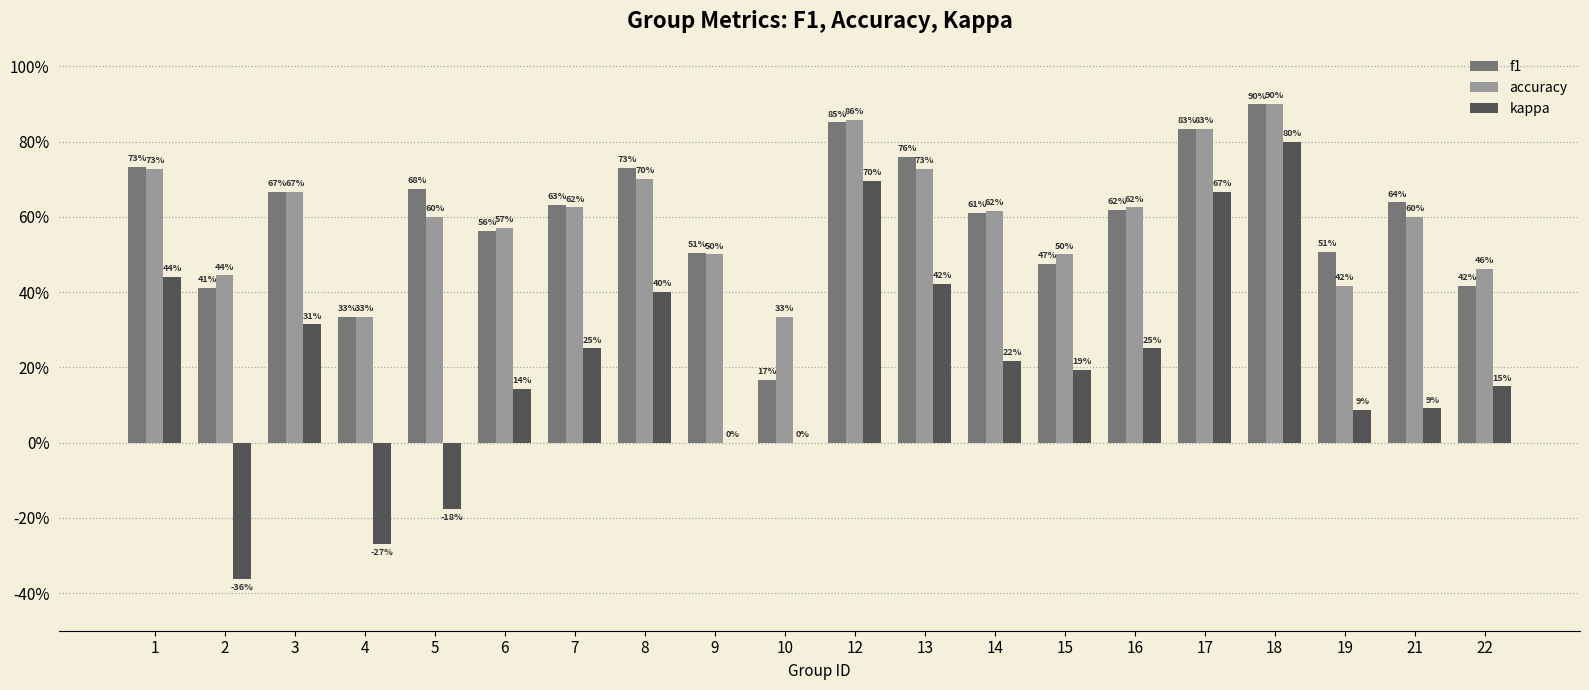

What is the difference between the maximum and minimum values in the kappa series?

1.2